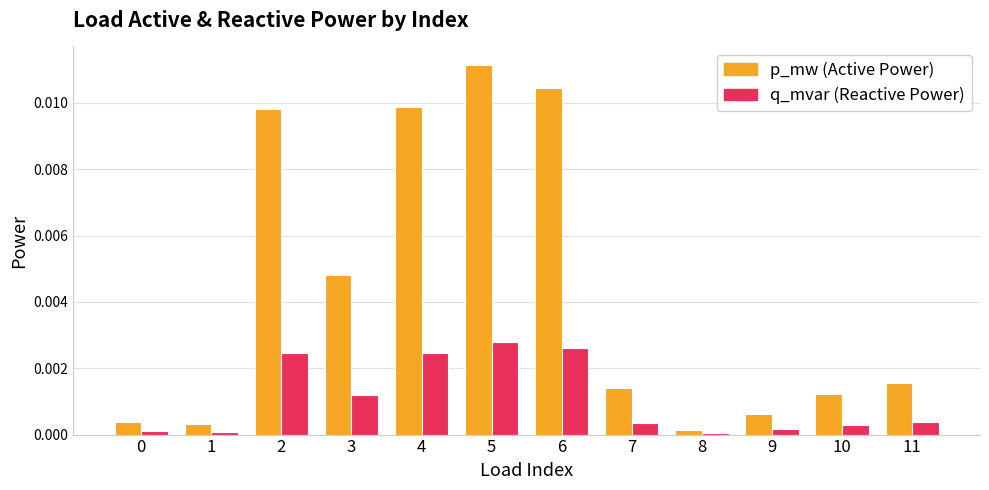

At which category is the sum across all series the highest?

5